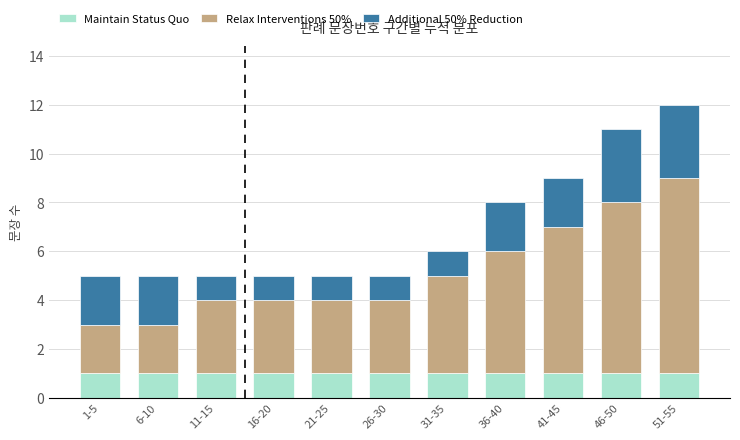

Is it true that Maintain Status Quo equals 1 at 31-35?

True